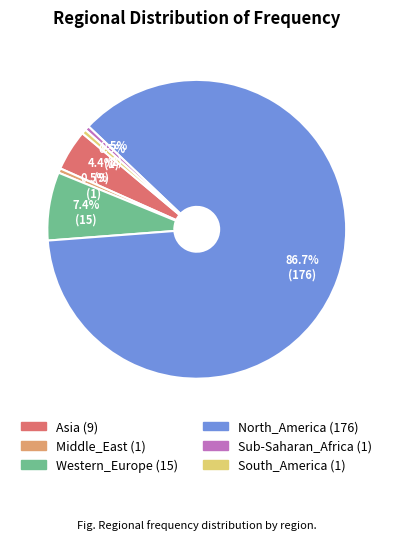

Approximately how many times larger is the value at South_America compared to Middle_East?

1.0